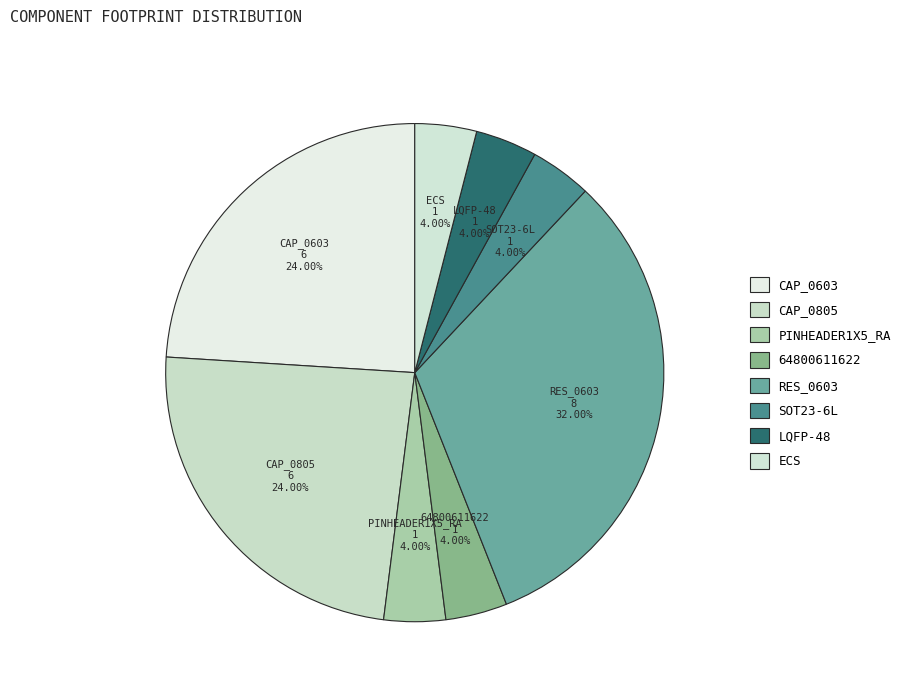

Which category has the biggest portion of the pie?

RES_0603